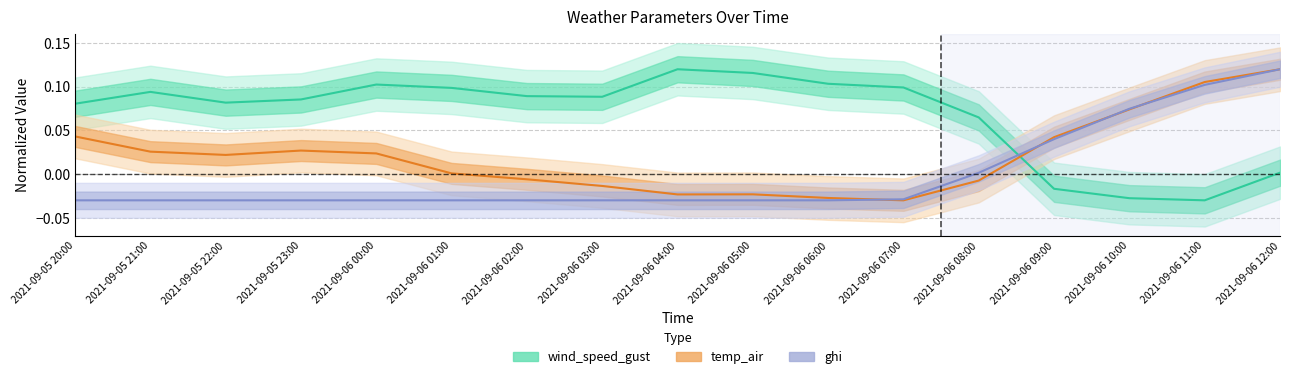

Which has a higher value, 2021-09-05 21:00 or 2021-09-06 10:00?

2021-09-05 21:00